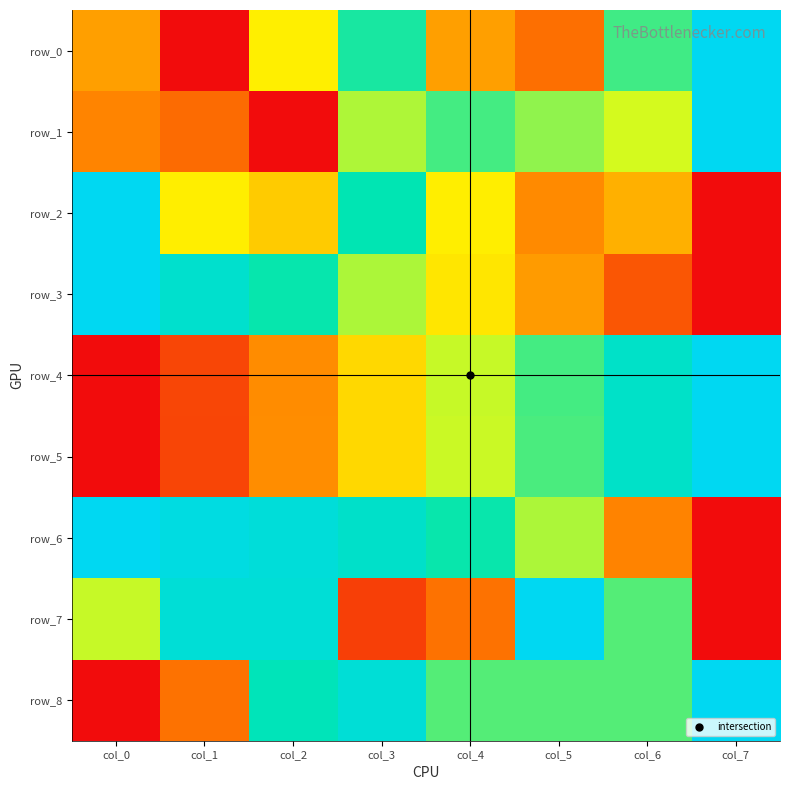

True or false: row_6 has a value of -0.5 at col_7.

False